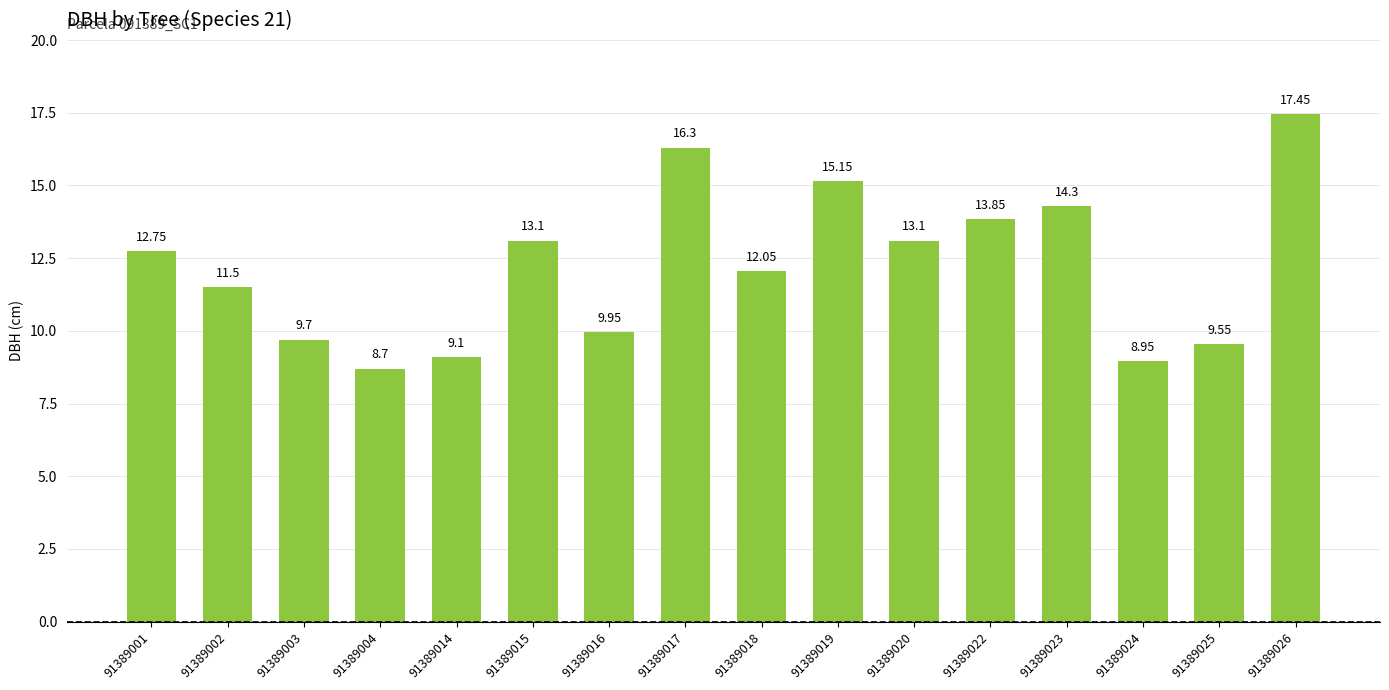

What is the approximate value at 91389001?

12.8